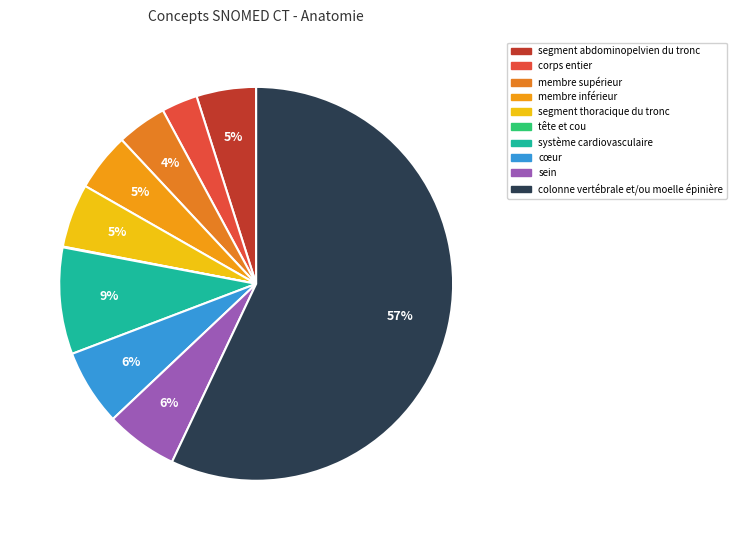

Which category has the biggest portion of the pie?

colonne vertébrale et/ou moelle épinière